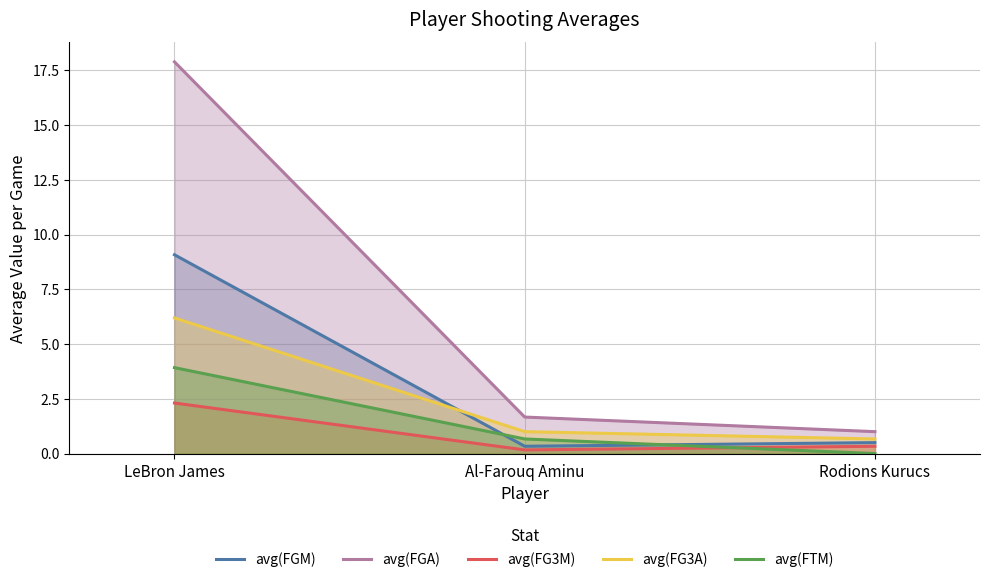

Which label corresponds to the largest value in the chart?

LeBron James